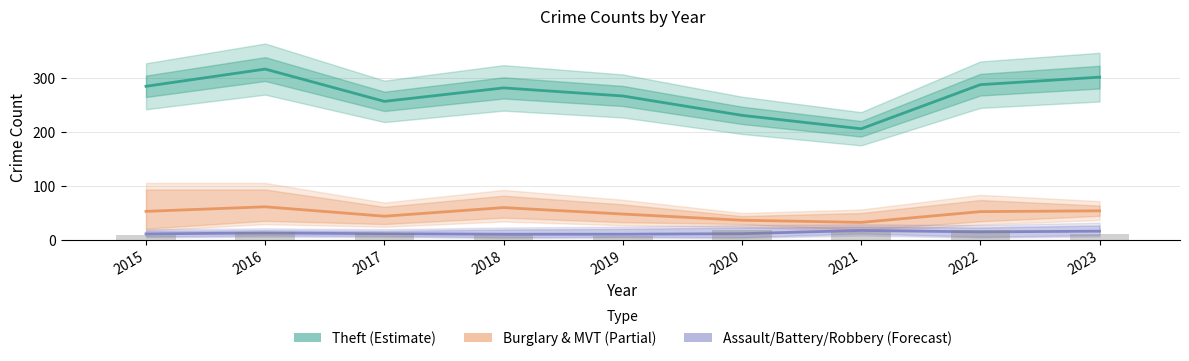

Reading left to right, transcribe all the data shown in this chart.

Theft (Estimate): 285.0	317.0	257.0	282.0	267.0	231.0	206.0	288.0	302.0
Burglary & MVT (Partial): 52.5	61.0	43.5	59.5	47.5	36.0	32.0	52.0	53.5
Assault/Battery/Robbery (Forecast): 10.7	12.3	11.0	10.0	10.0	11.0	17.0	14.3	15.7
Robbery (bar): 8.0	14.0	13.0	9.0	7.0	18.0	15.0	18.0	11.0